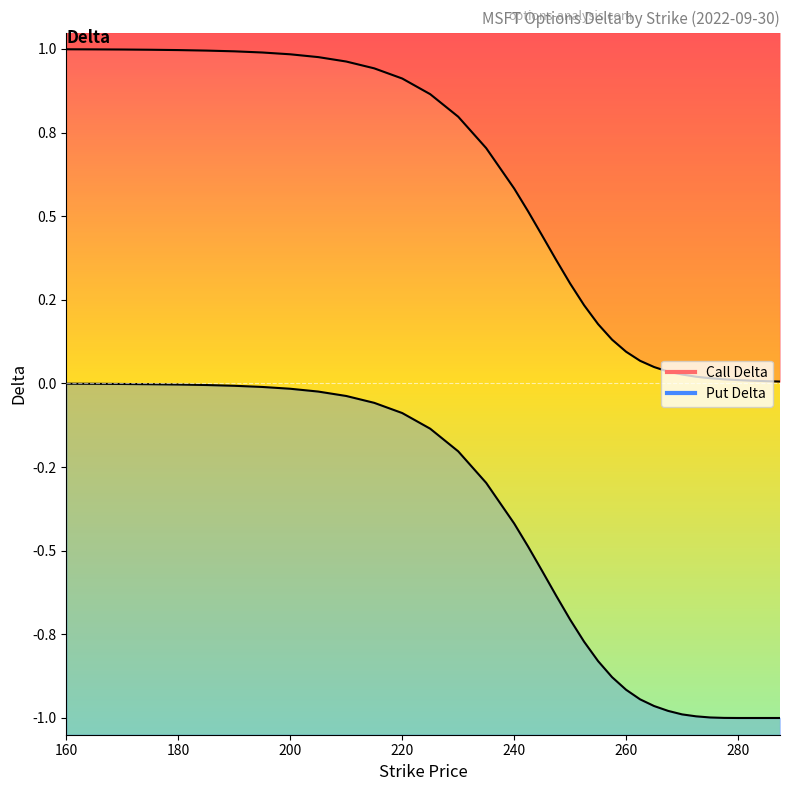

Count the number of categories in the chart.

36